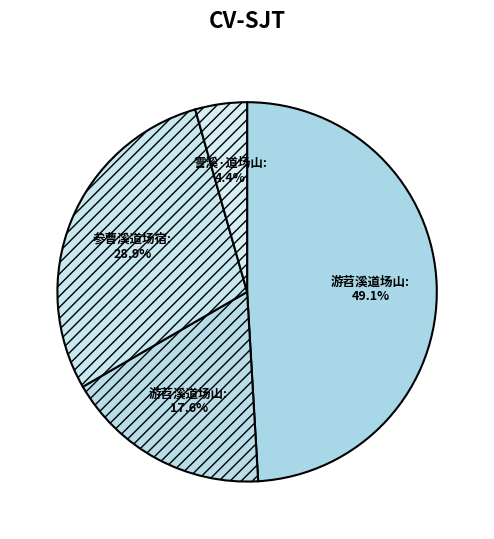

Count the number of slices in the pie.

4